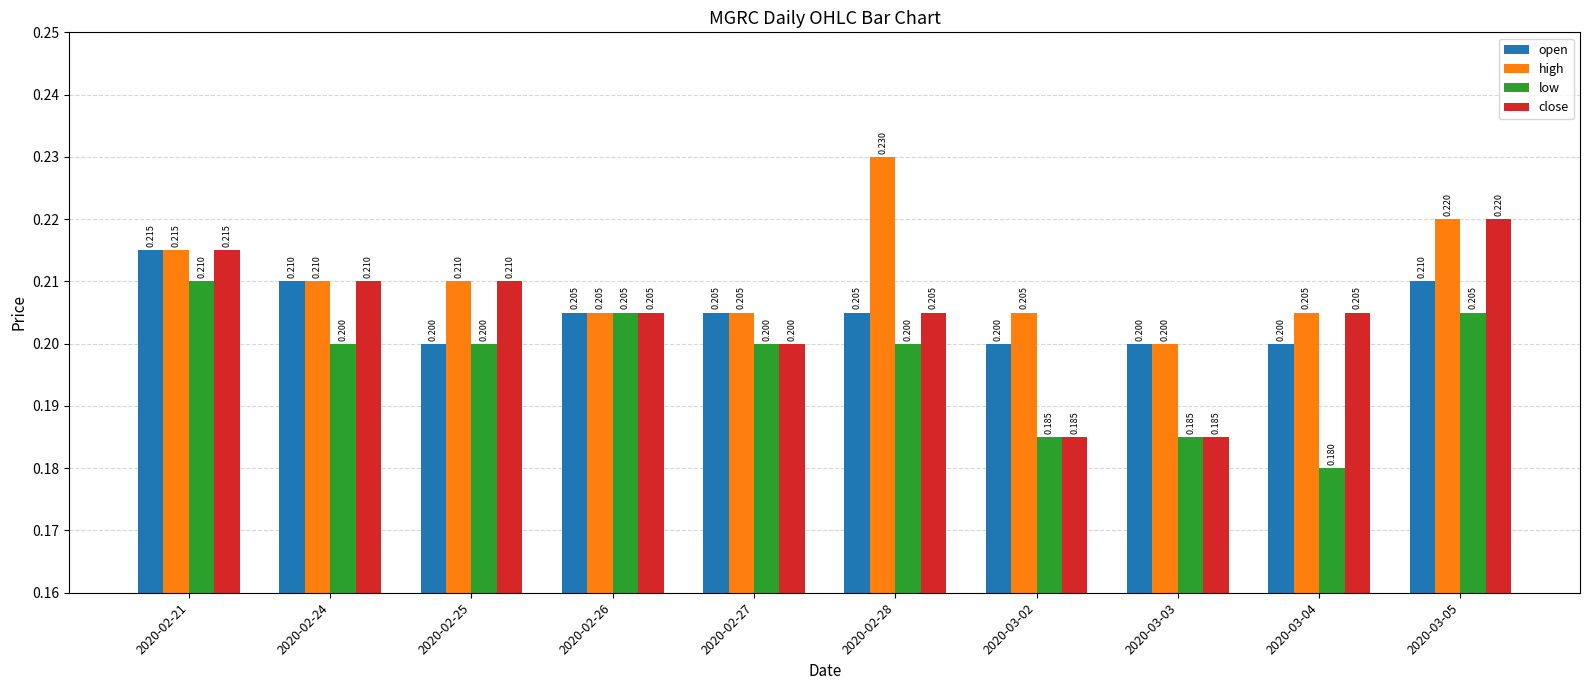

What is the lowest value of the low series?

0.2